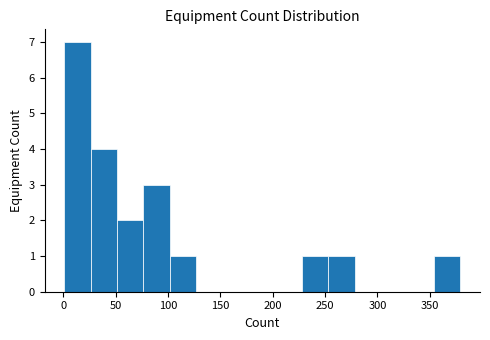

Reading left to right, list every bar in this chart as the range it spans on the x-axis followed by its height. Neither the bar edges nor the heights are printed on the chart, so give them approximately, as read against the axes.

0 to 25: 7
25 to 50: 4
50 to 75: 2
75 to 100: 3
100 to 125: 1
125 to 150: 0
150 to 175: 0
175 to 205: 0
205 to 230: 0
230 to 255: 1
255 to 280: 1
280 to 305: 0
305 to 330: 0
330 to 355: 0
355 to 380: 1